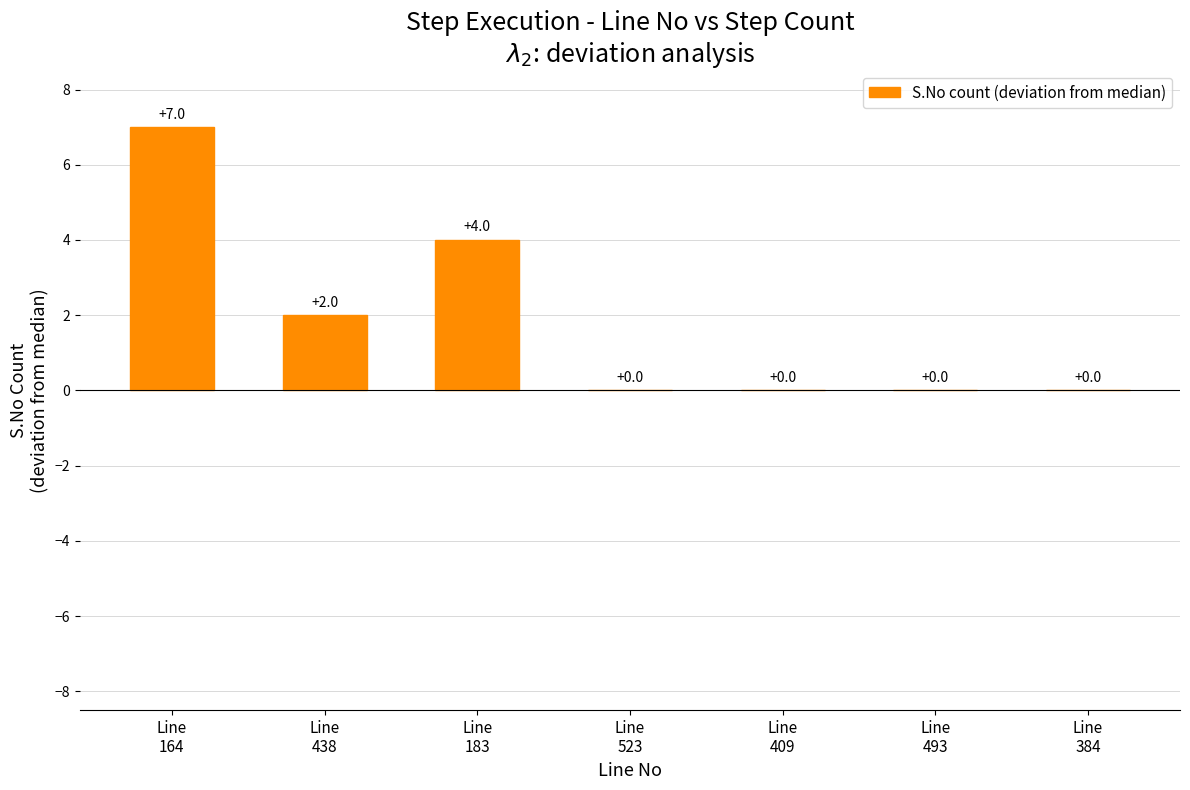

True or false: the data shows 2 at Line
164.

False